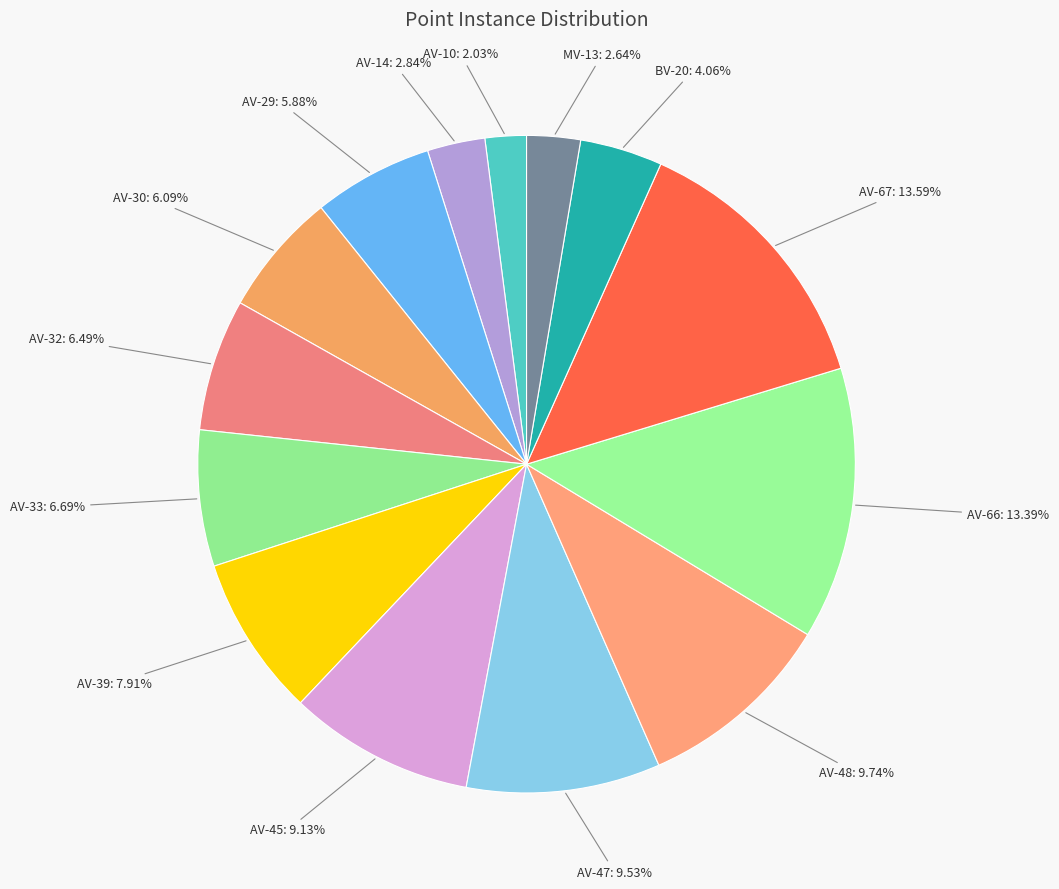

To the nearest percent, what is the difference between the largest and smallest slice percentages?

12%